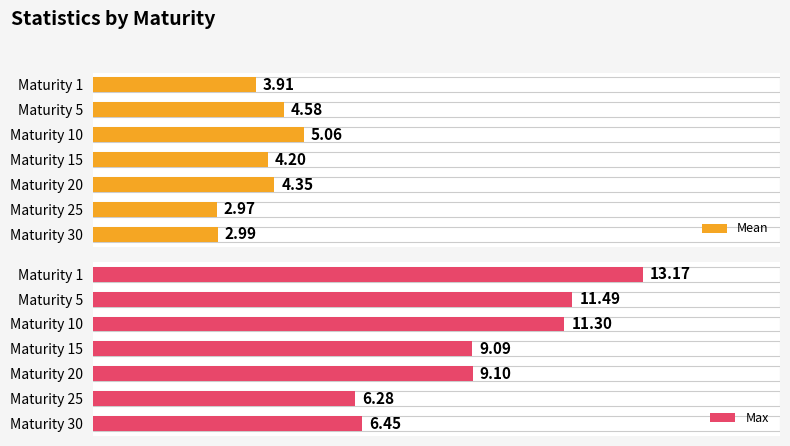

What is the average value of the Max series?

9.6